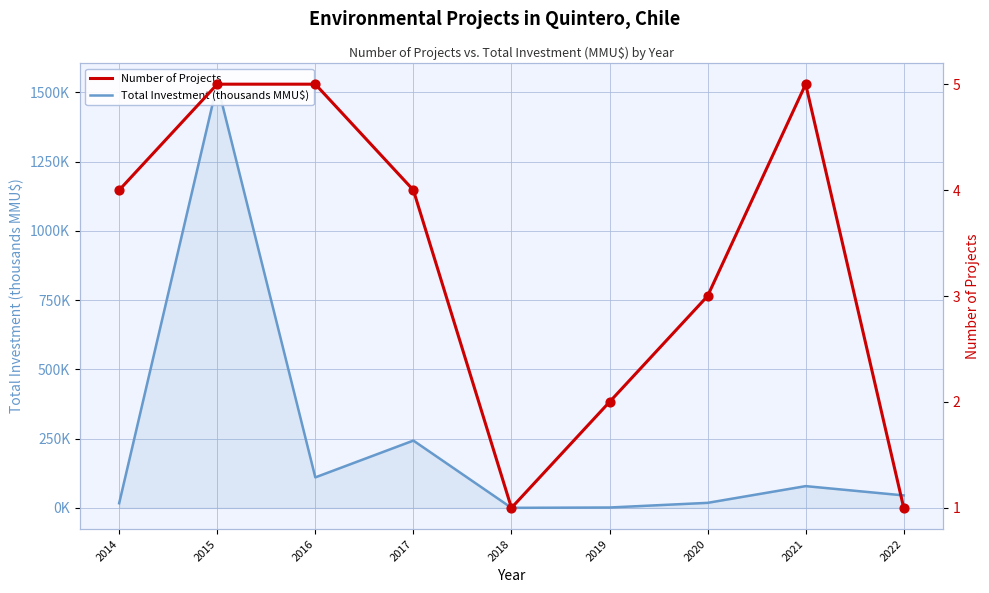

At how many categories does at least one series exceed 1142?

1